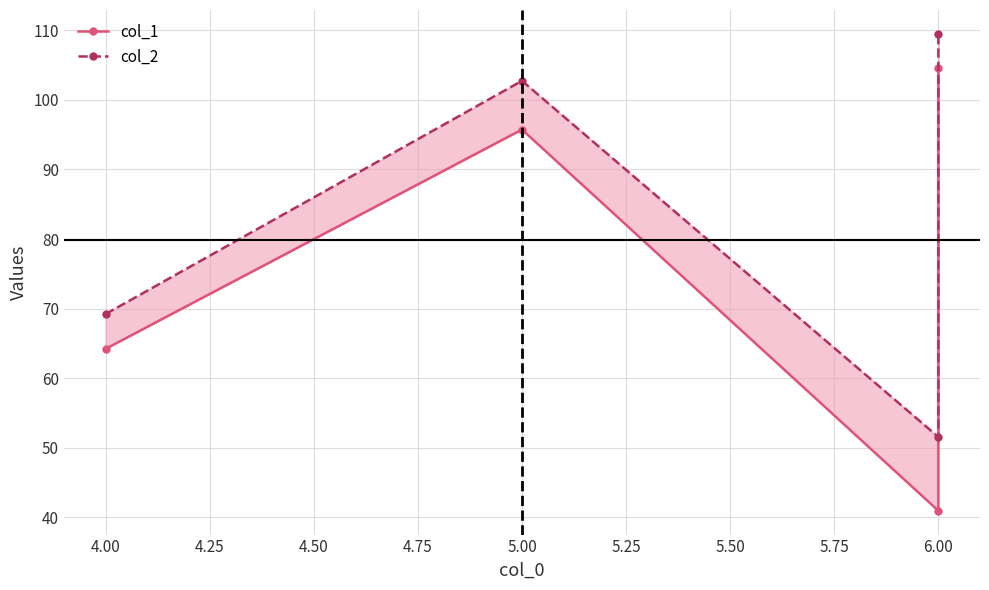

What is the sum of all col_1 values?

305.5